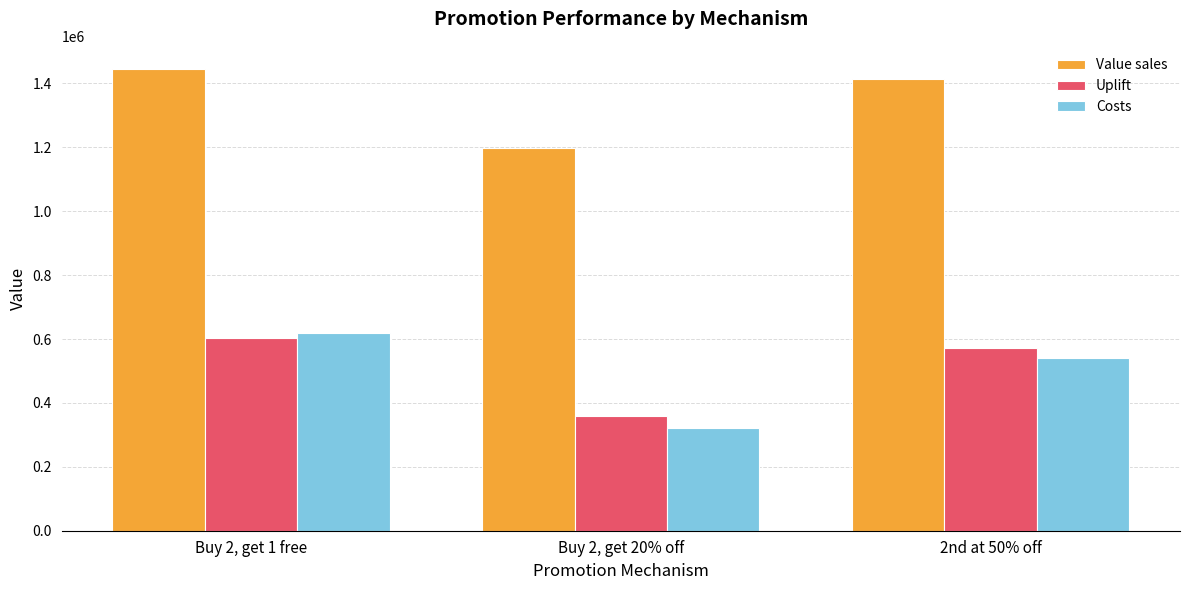

What is the smallest value displayed?

320000.0